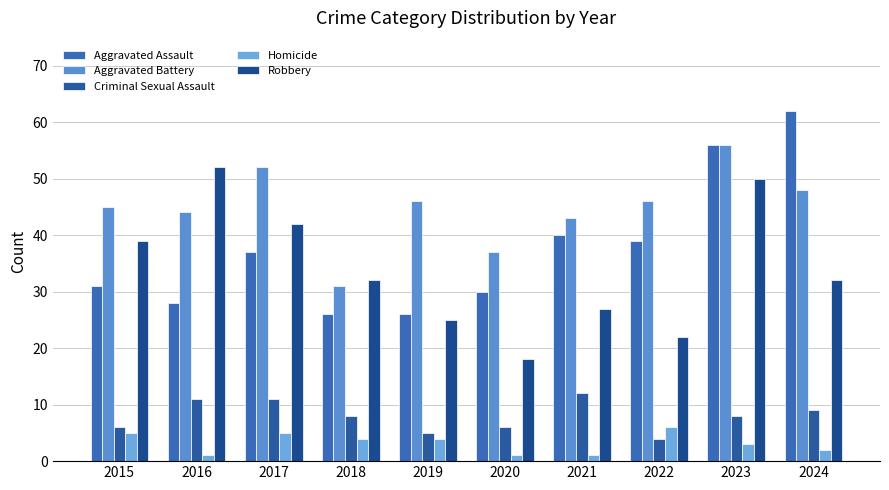

Rank the series at 2017 from lowest to highest value.

Homicide, Criminal Sexual Assault, Aggravated Assault, Robbery, Aggravated Battery